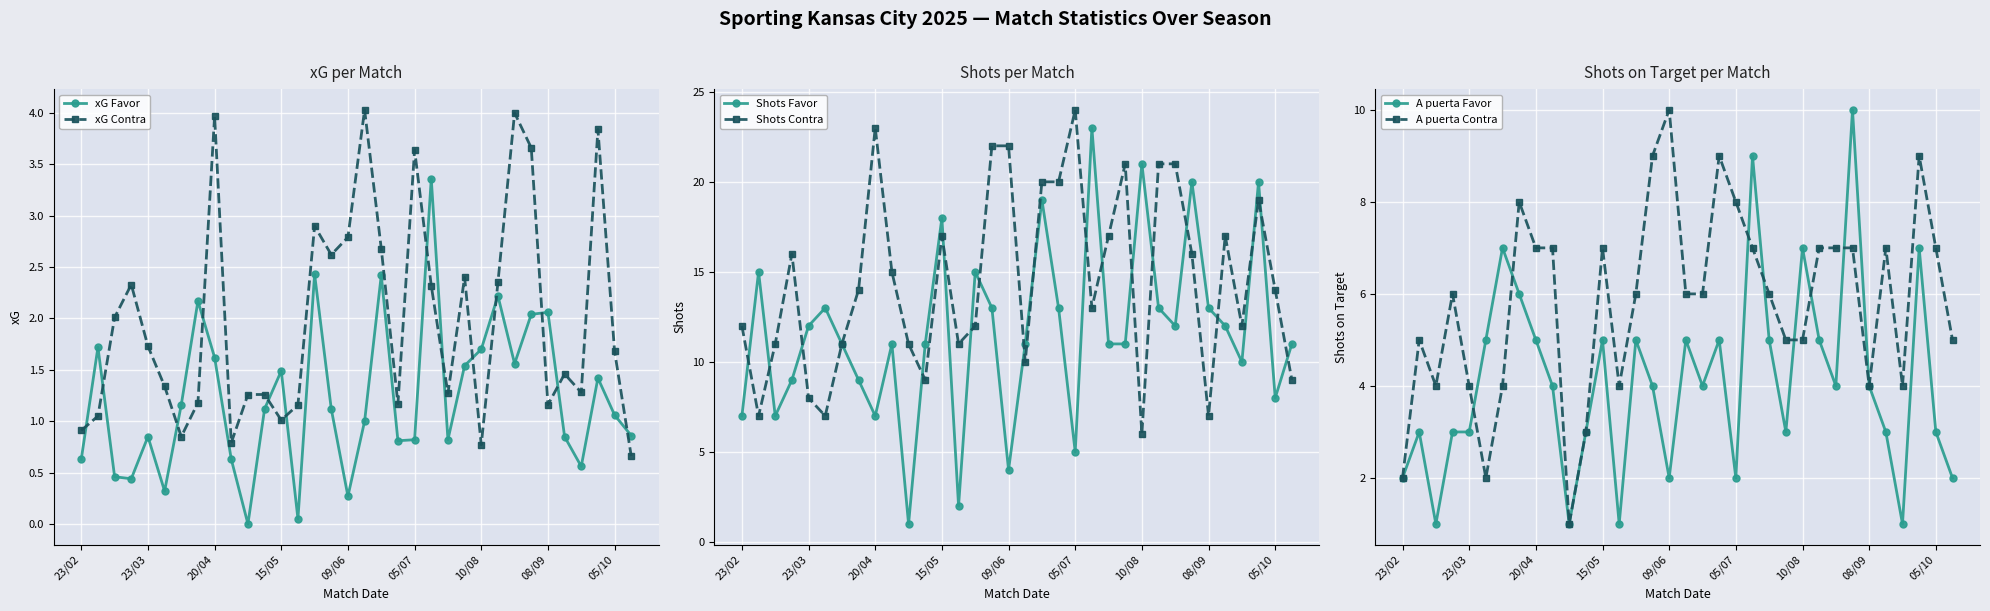

What is the approximate value of xG Favor at 9?

0.6